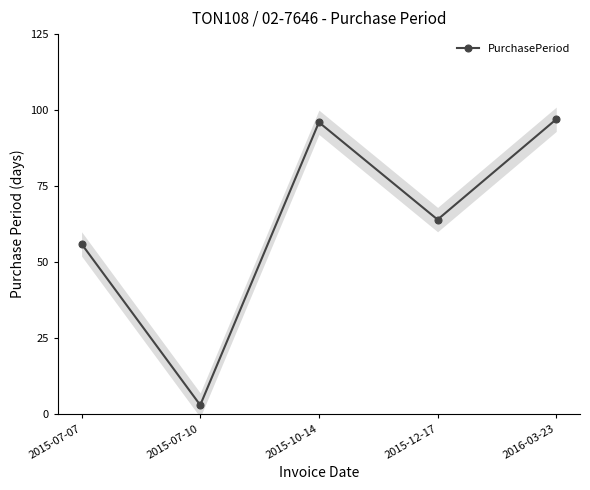

Reading left to right, transcribe all the data shown in this chart.

56	3	96	64	97